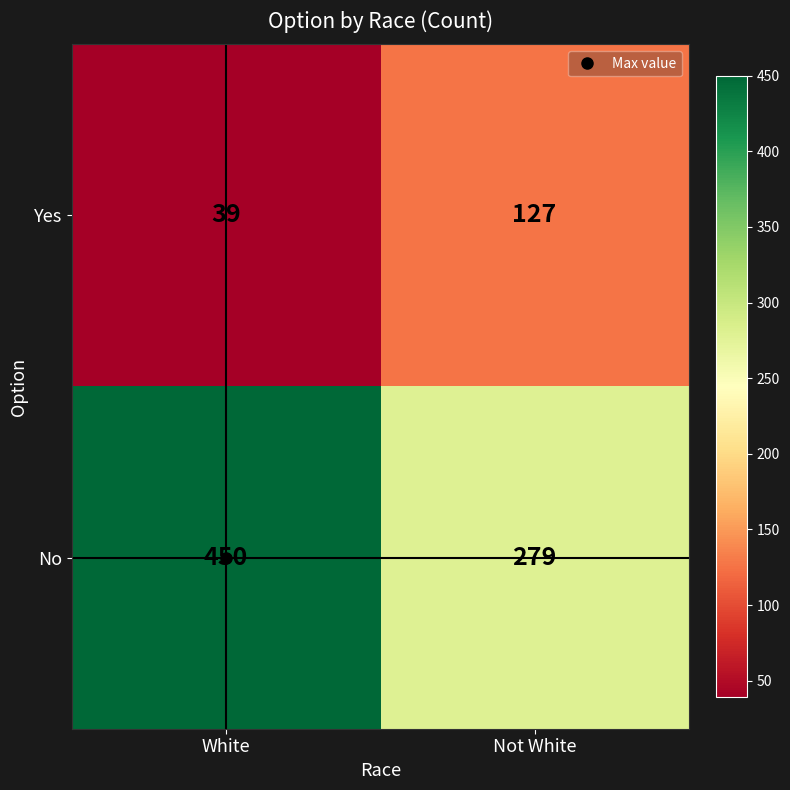

What is the total value across all series at White?

489